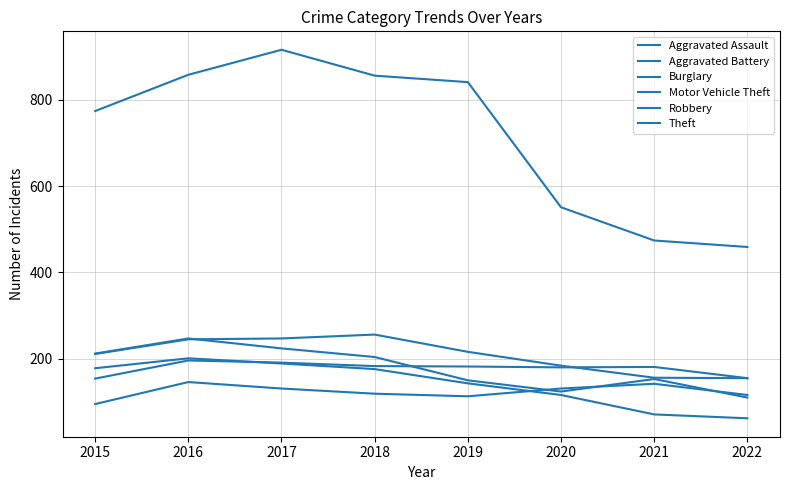

What is the total value across all series at 2015?

1624